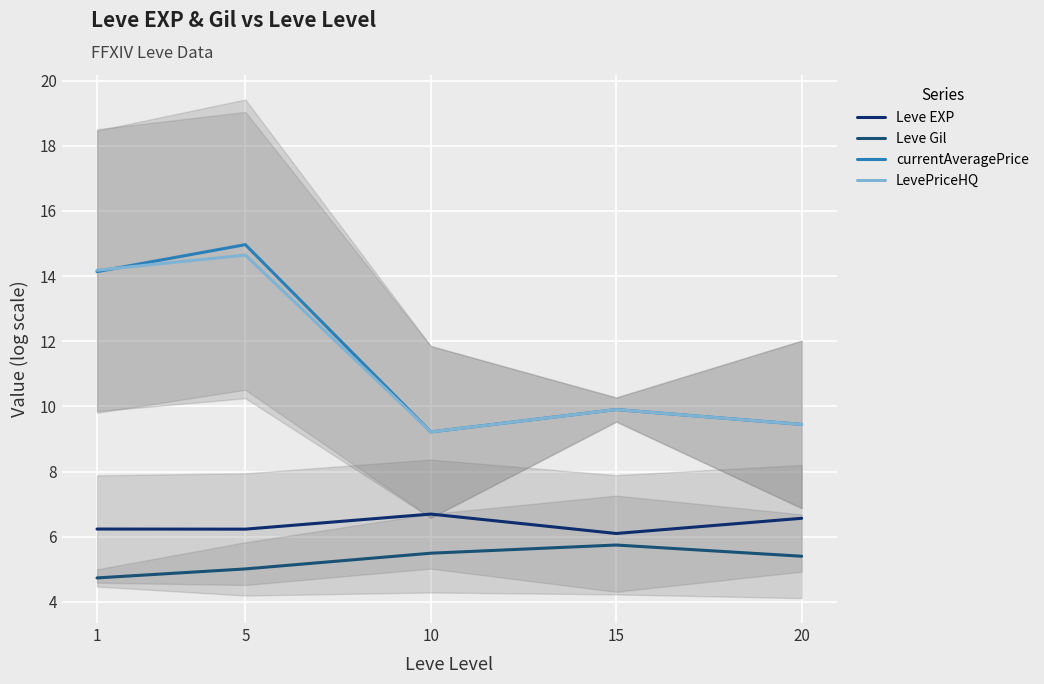

In currentAveragePrice, how many points are higher than both neighbors (excluding endpoints)?

2